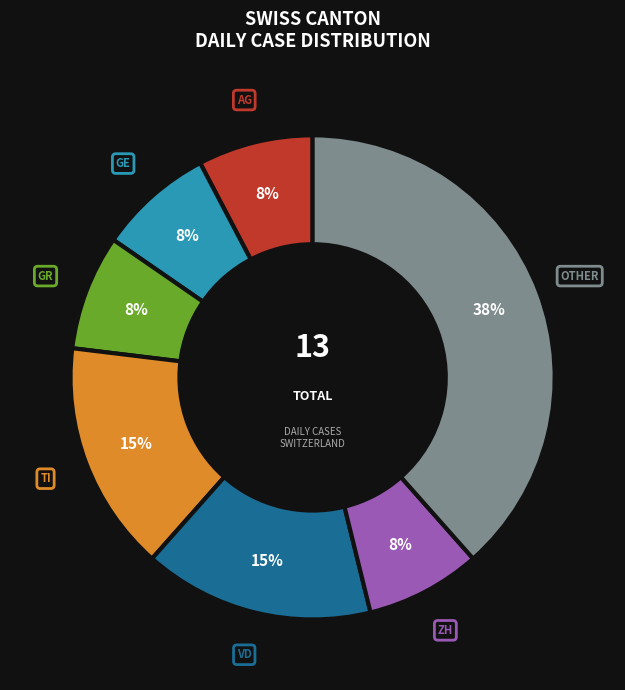

To the nearest percent, what is the average slice percentage?

14%